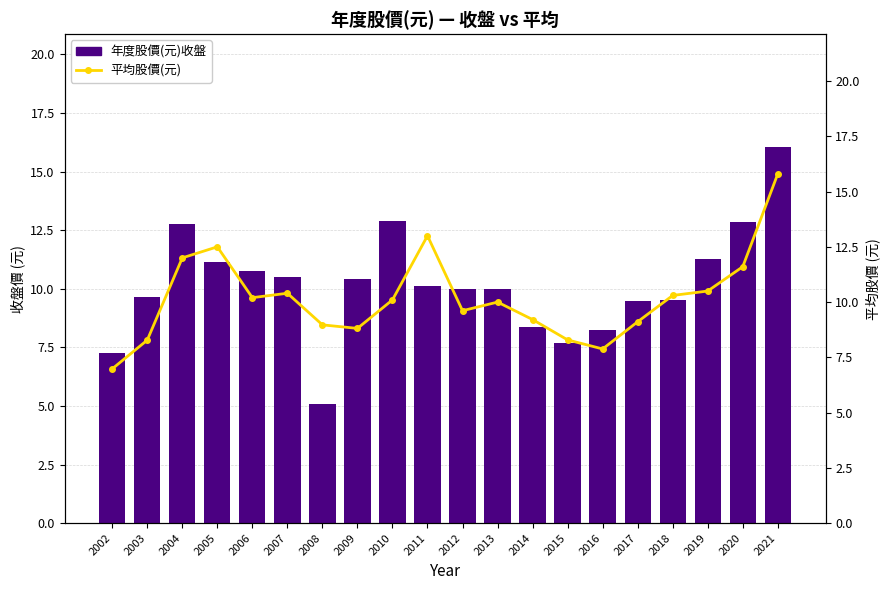

Which has a higher value, 2007 or 2005?

2005